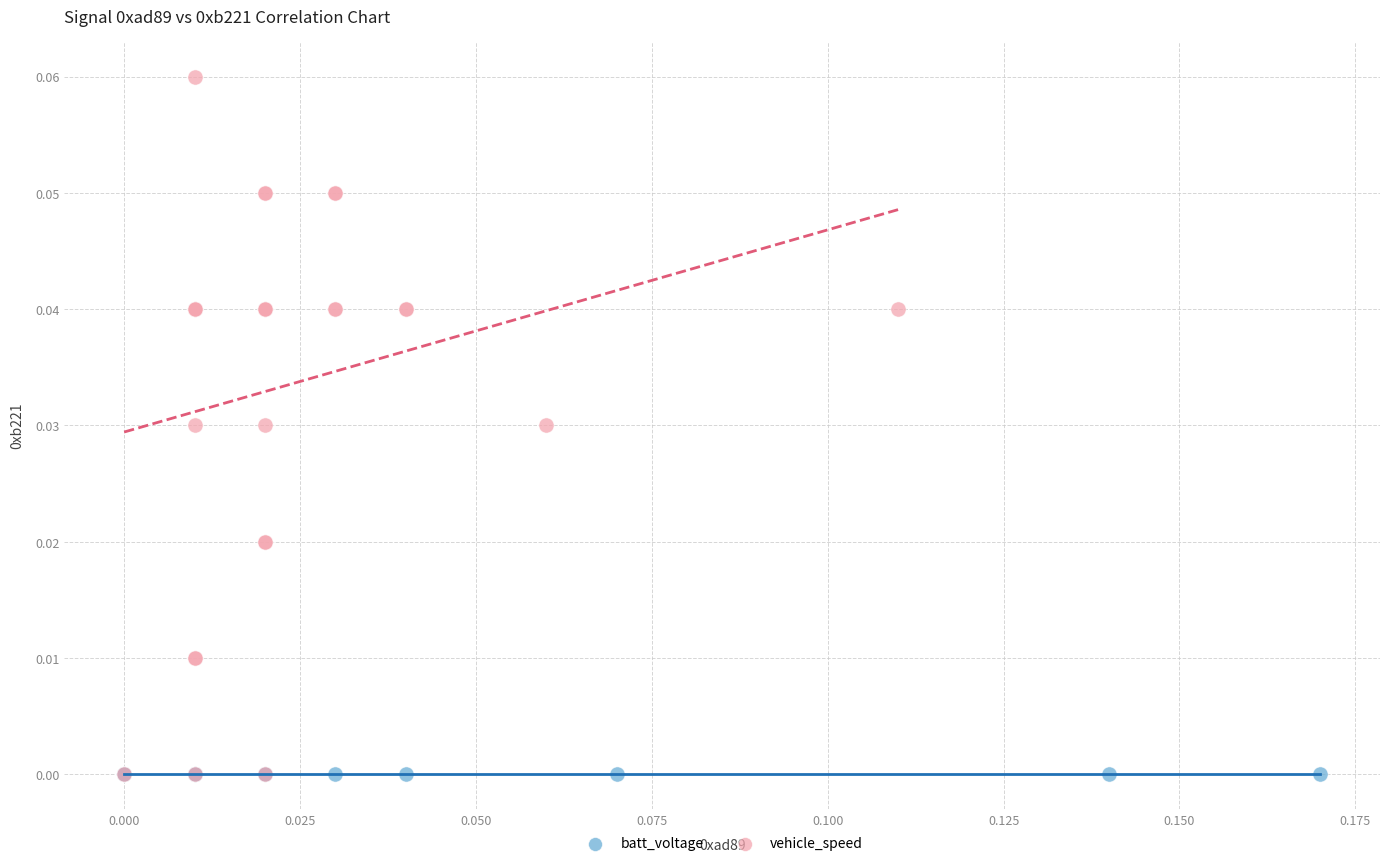

Which series contains the highest Y value?

vehicle_speed